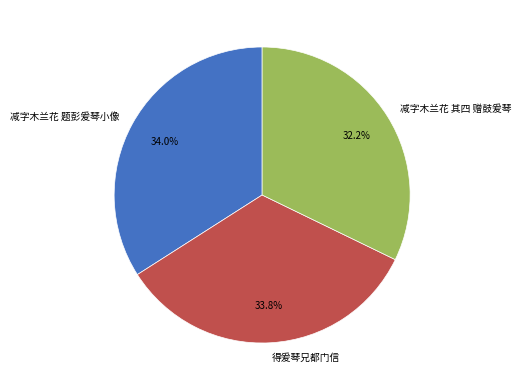

Is 减字木兰花 题彭爰琴小像 the majority of the pie?

No